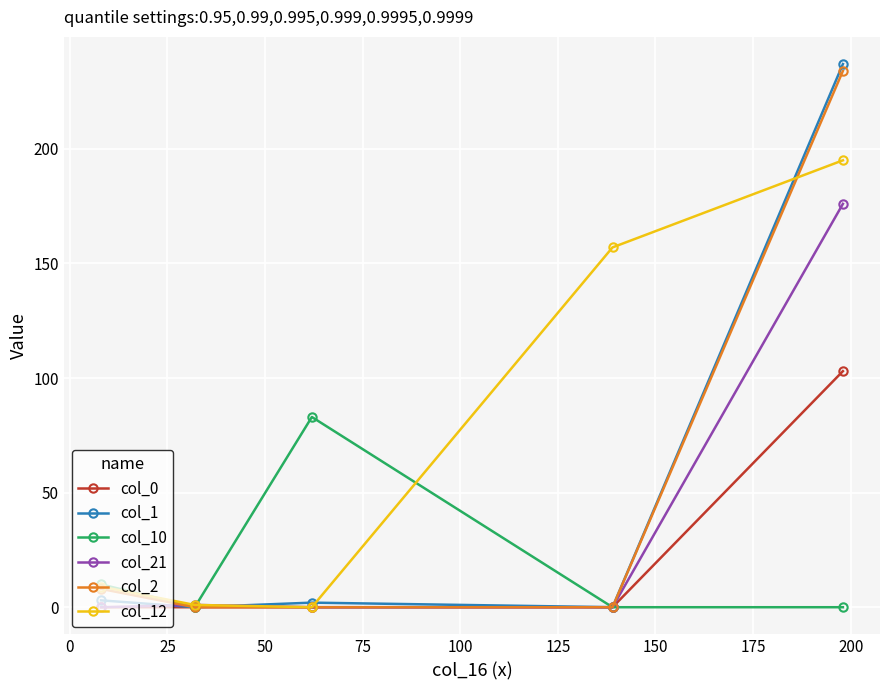

Which series has the largest total across all categories?

col_12